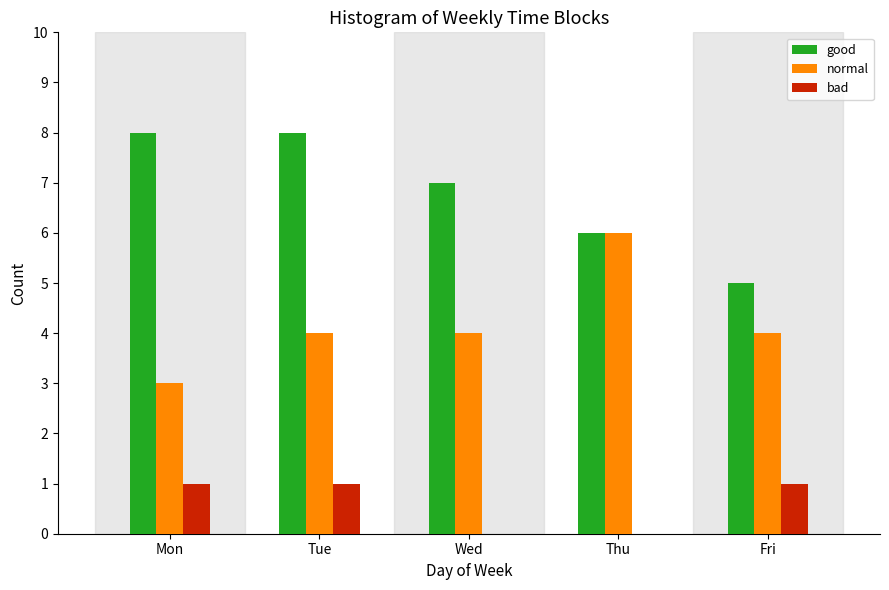

Reading left to right, what are all the values shown in this chart?

good: Mon=8	Tue=8	Wed=7	Thu=6	Fri=5
normal: Mon=3	Tue=4	Wed=4	Thu=6	Fri=4
bad: Mon=1	Tue=1	Wed=0	Thu=0	Fri=1